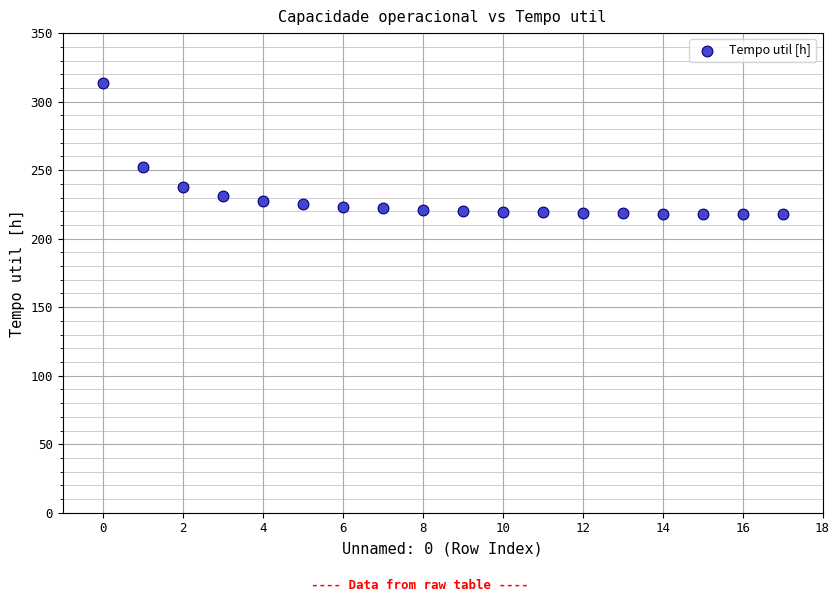

What Y value in the scatter plot is closest to 265?

252.4